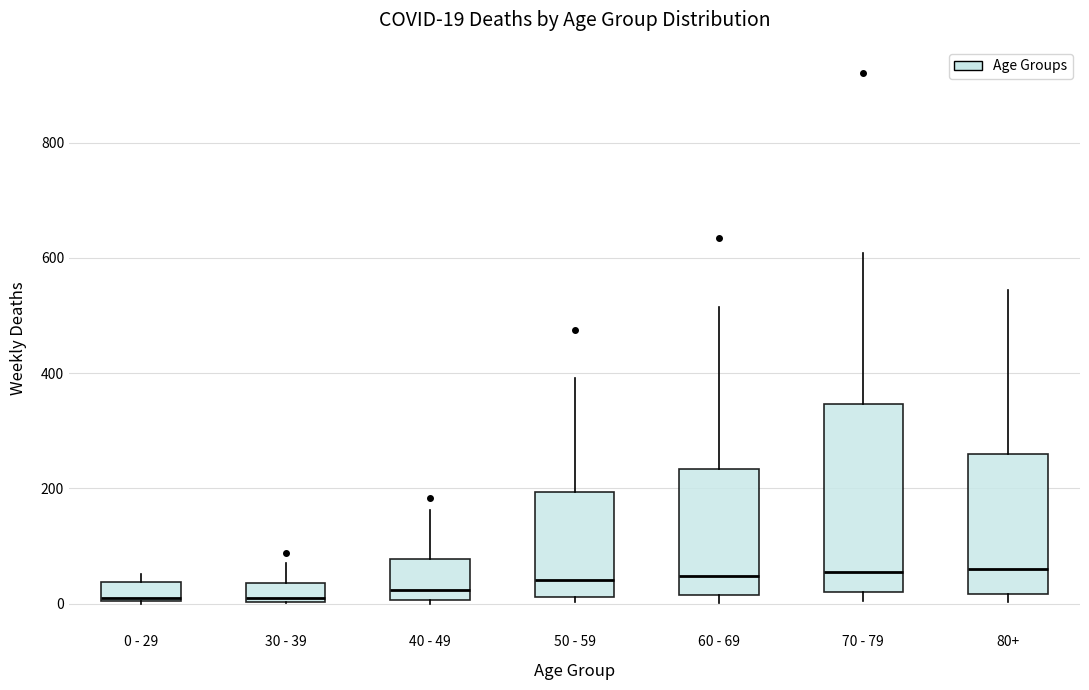

Comparing the boxes themselves (not the whiskers), which one is the tallest?

70 - 79